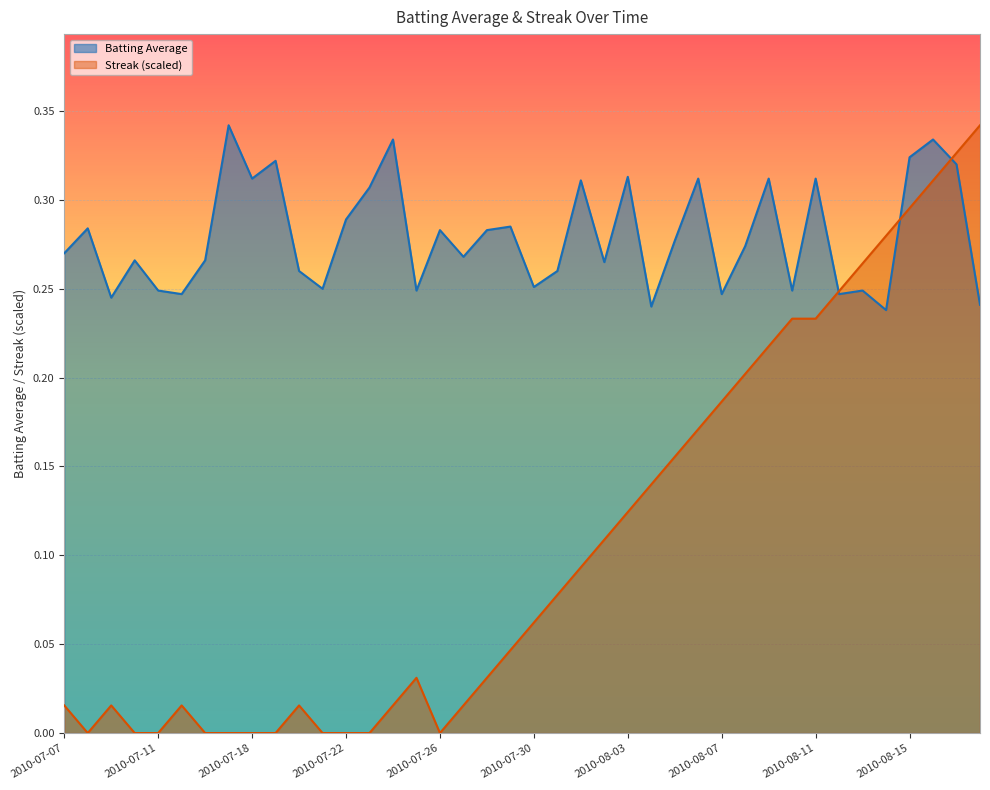

Reading left to right, extract all data points from this chart.

Batting Average: 0.3	0.3	0.2	0.3	0.2	0.2	0.3	0.3	0.3	0.3	0.3	0.2	0.3	0.3	0.3	0.2	0.3	0.3	0.3	0.3	0.3	0.3	0.3	0.3	0.3	0.2	0.3	0.3	0.2	0.3	0.3	0.2	0.3	0.2	0.2	0.2	0.3	0.3	0.3	0.2
Streak: 0.0	0.0	0.0	0.0	0.0	0.0	0.0	0.0	0.0	0.0	0.0	0.0	0.0	0.0	0.0	0.0	0.0	0.0	0.0	0.0	0.1	0.1	0.1	0.1	0.1	0.1	0.2	0.2	0.2	0.2	0.2	0.2	0.2	0.2	0.3	0.3	0.3	0.3	0.3	0.3